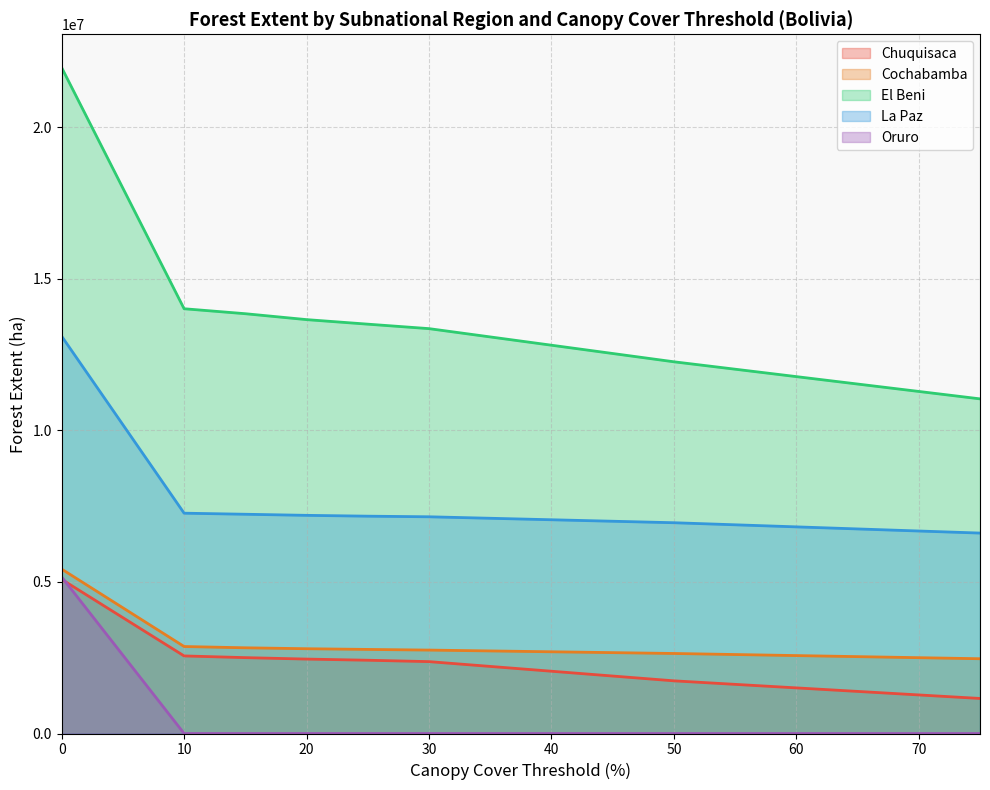

Reading left to right, list all the values displayed in this chart.

Chuquisaca: 5087083	5087083	2559995	2503944	2456274	2417999	2372192	1738240	1156443
Cochabamba: 5426012	5426012	2870822	2828600	2797759	2774648	2752967	2640988	2467604
El Beni: 21976650	21976650	14018058	13853949	13659061	13509023	13361482	12267433	11043905
La Paz: 13111364	13111364	7270996	7235671	7199737	7172312	7152155	6955928	6614758
Oruro: 5167489	5167489	257	255	250	245	242	97	24